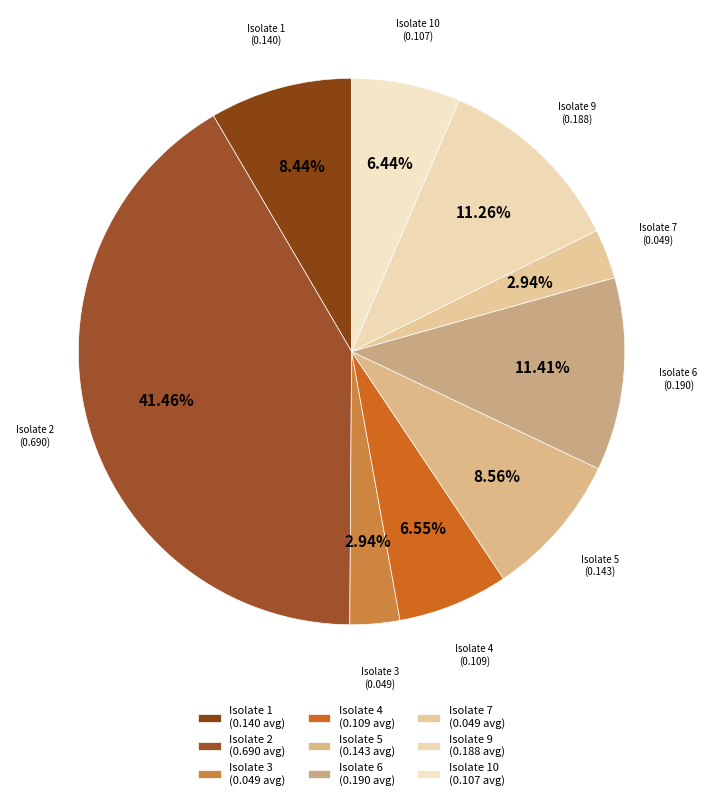

What is the smallest slice in the pie chart?

Isolate 7